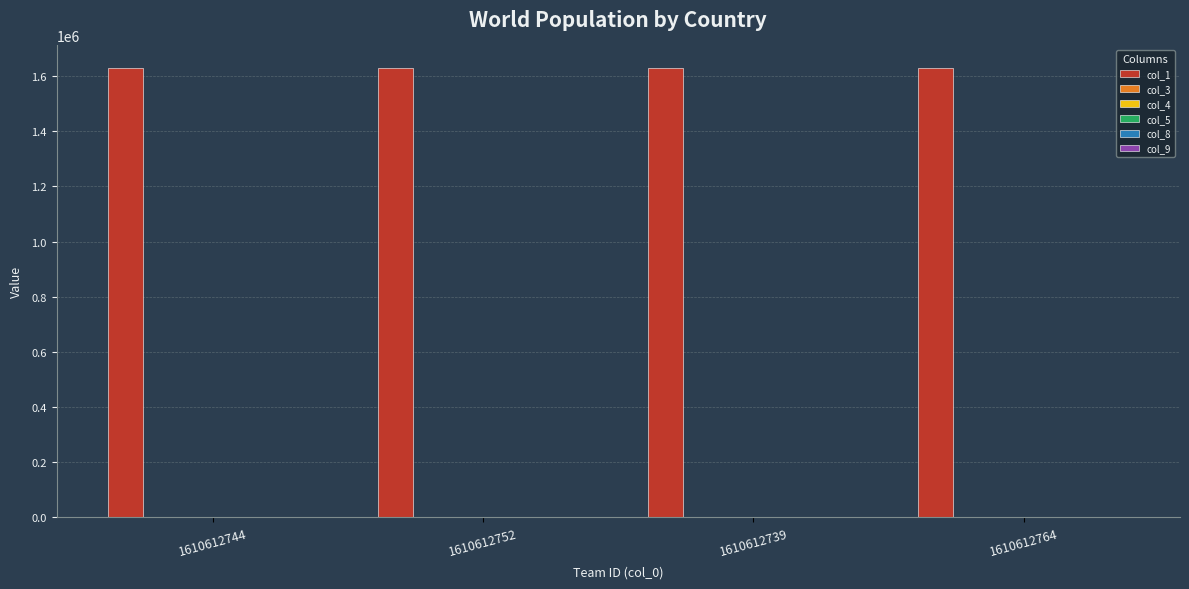

Which series has the largest total across all categories?

col_1